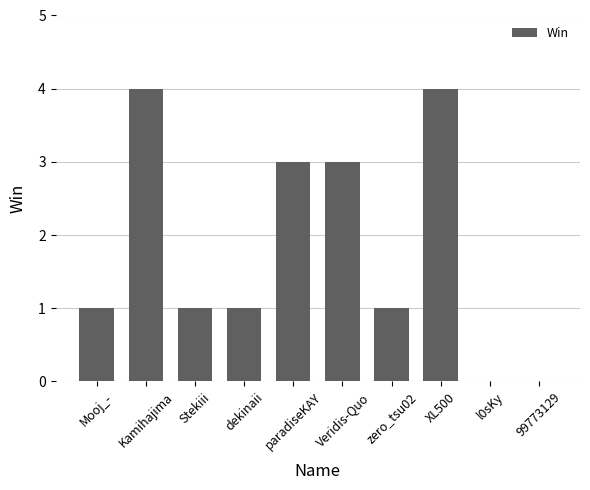

The chart shows a value of -3 at l0sKy. True or false?

False